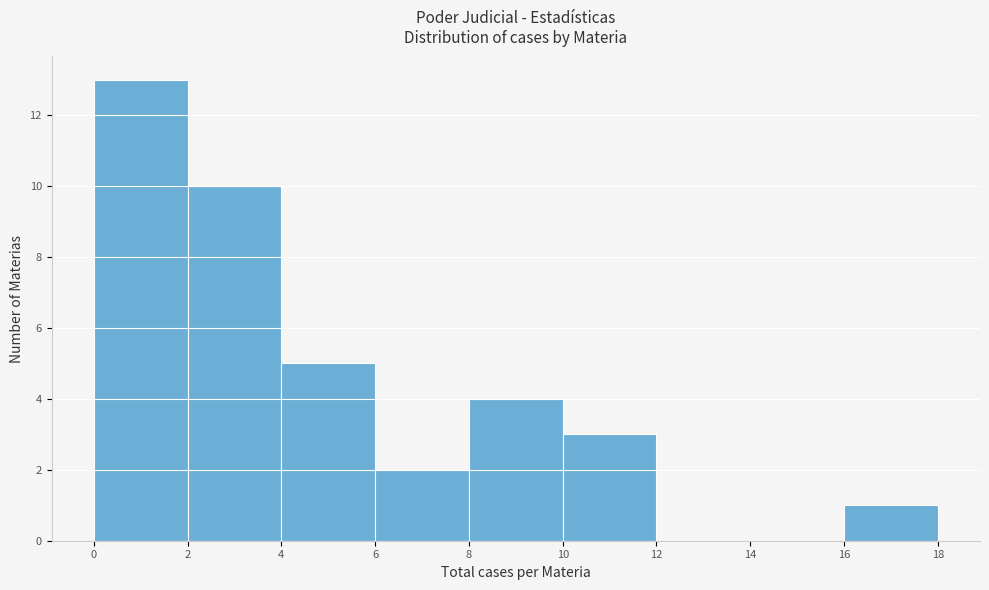

Which range on the x-axis has the tallest bar?

0 to 2